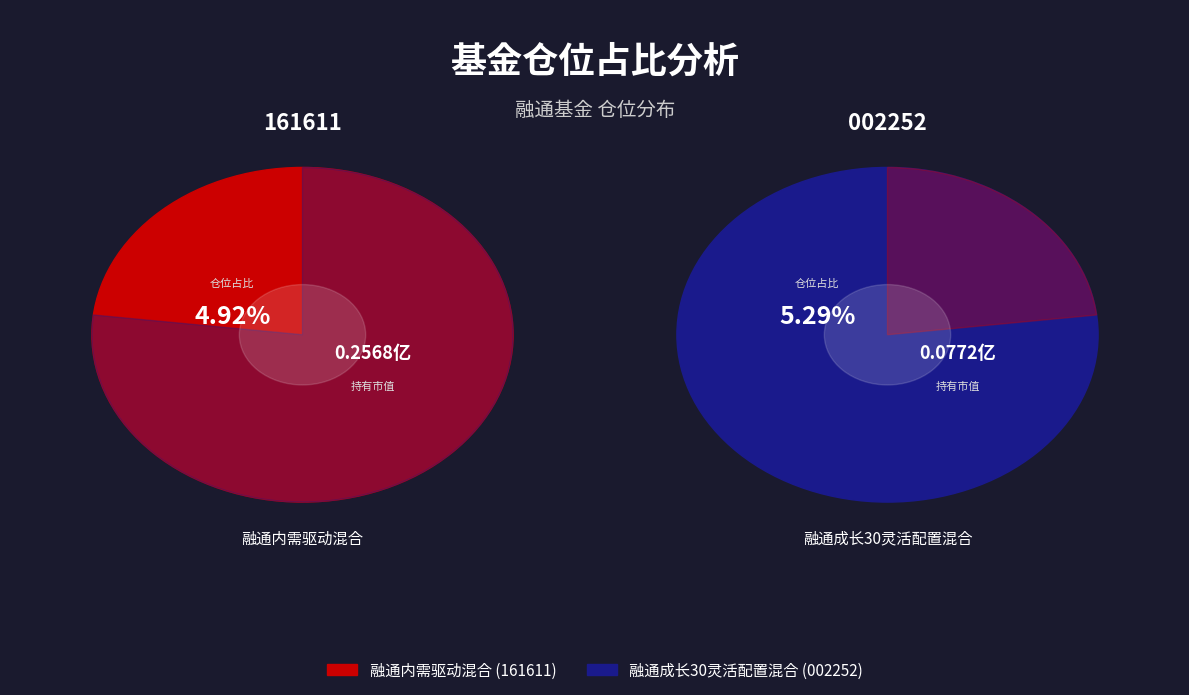

Which has a higher value, 融通内需驱动混合 or 融通成长30灵活配置混合?

融通内需驱动混合